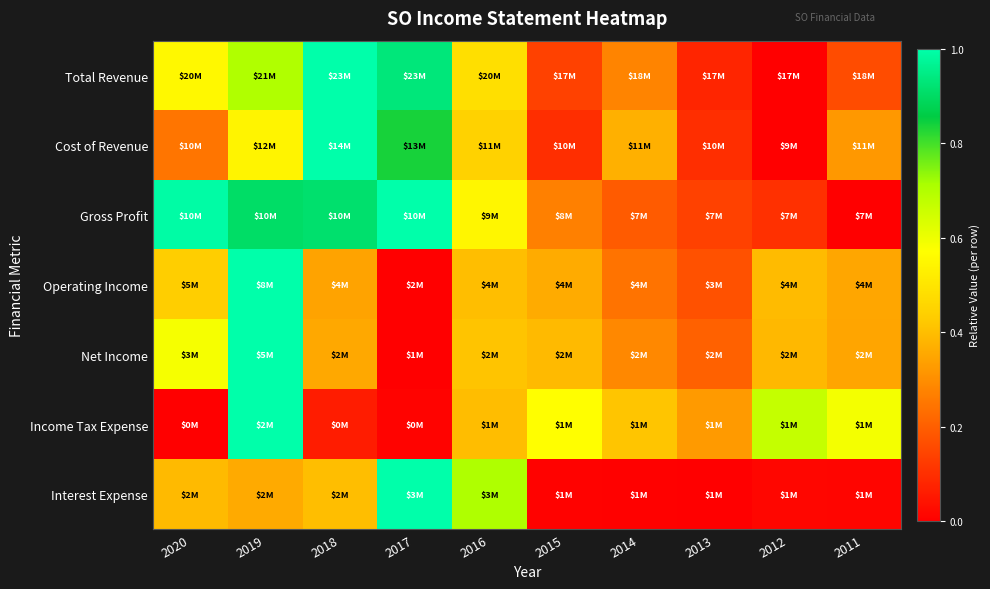

At how many categories does at least one series exceed 0?

10